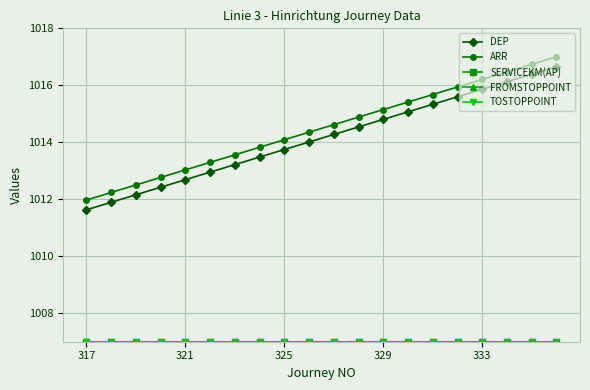

At how many categories does at least one series exceed 1008?

20